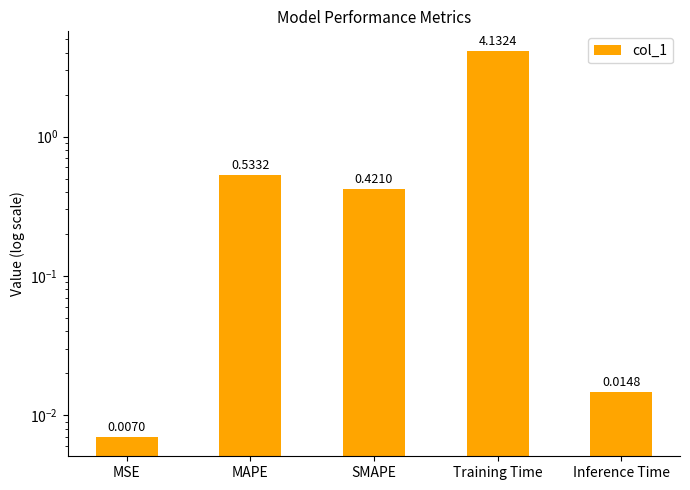

What is the change in value from MSE to Training Time?

+4.1